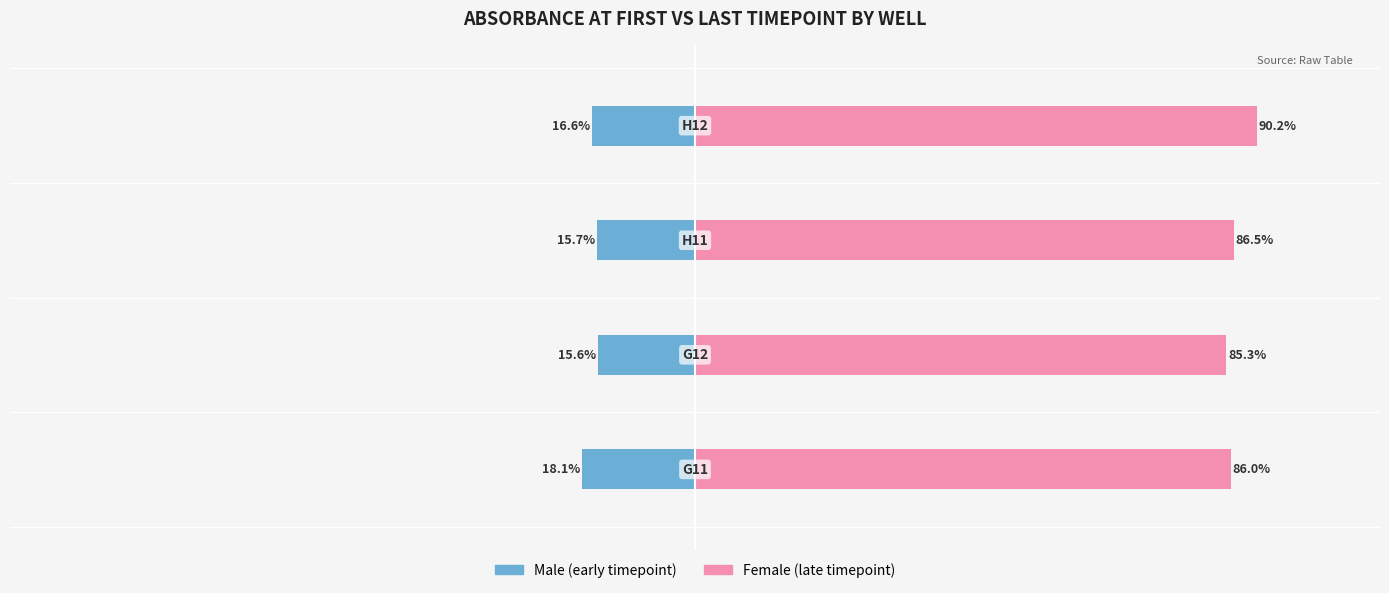

Rank the series by their maximum value, from highest to lowest.

Female, Male